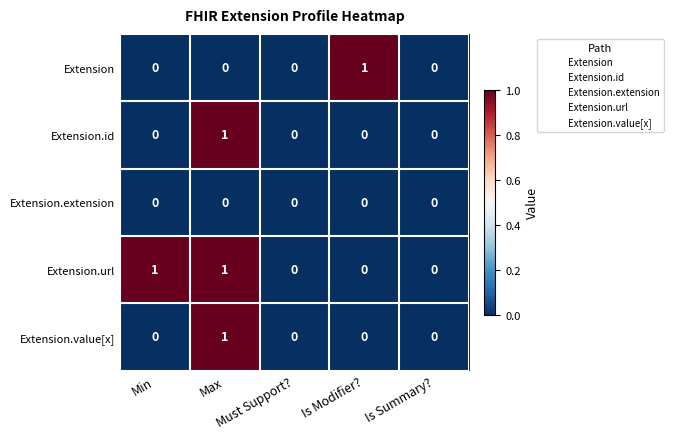

At which category is the sum across all series the highest?

Max